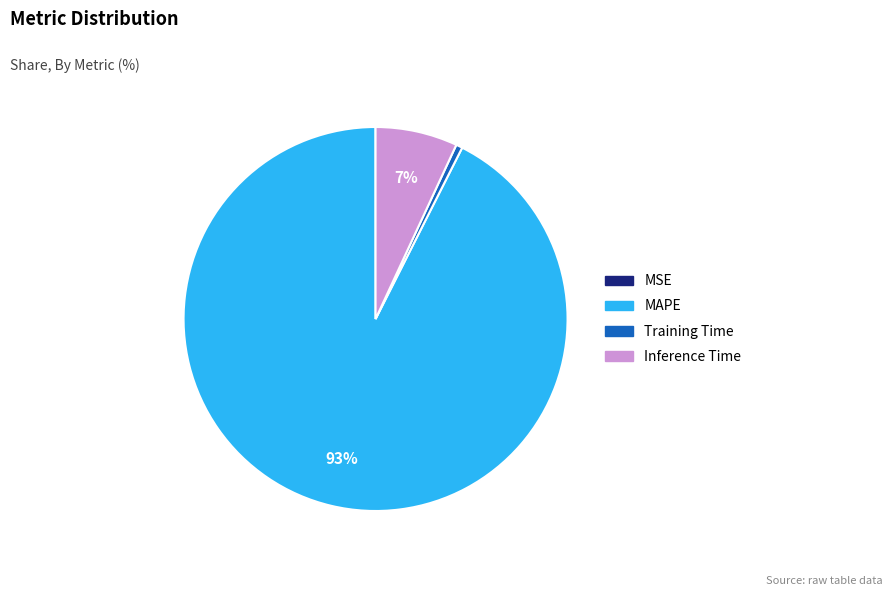

Is the sum of Training Time and MAPE greater than half?

Yes